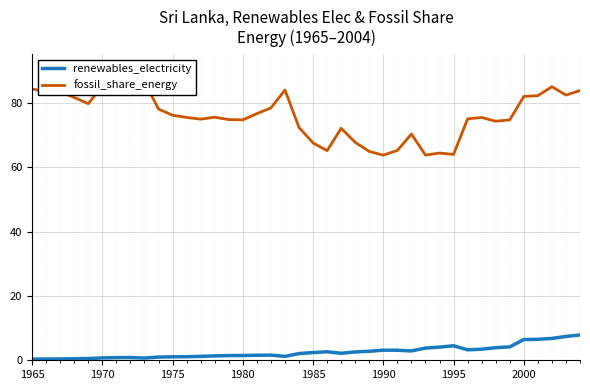

What are all the series names shown in the legend?

renewables_electricity, fossil_share_energy